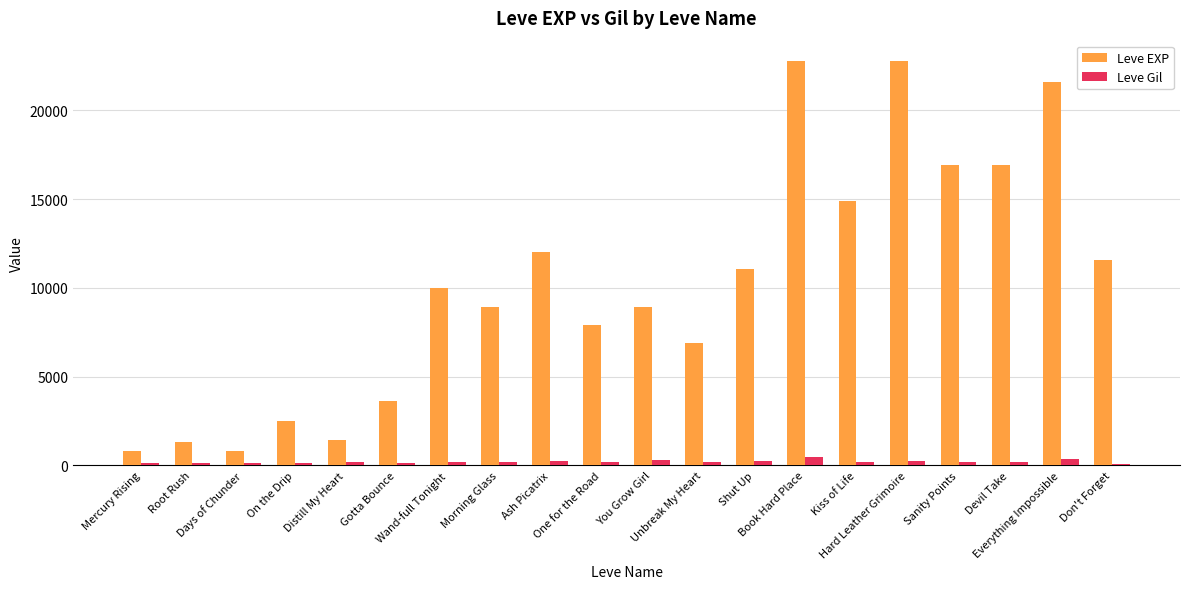

What is the average value of the Leve Gil series?

195